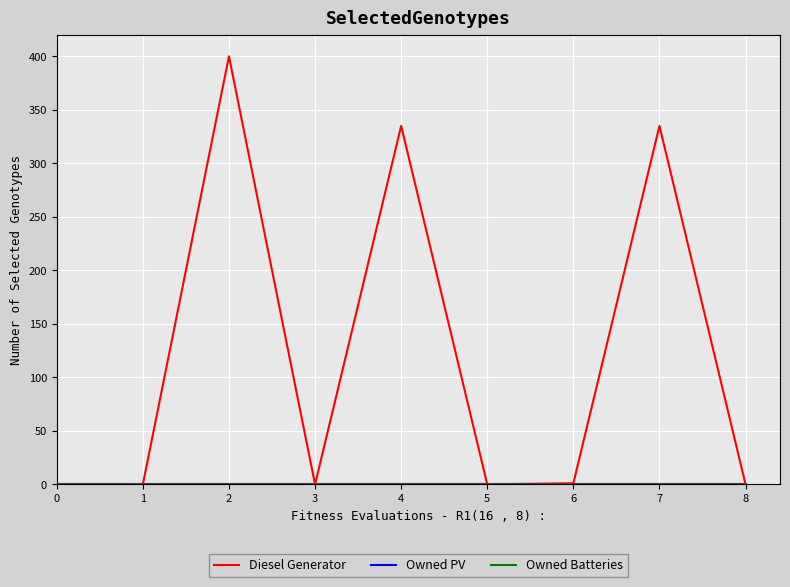

At which category is the sum across all series the highest?

2